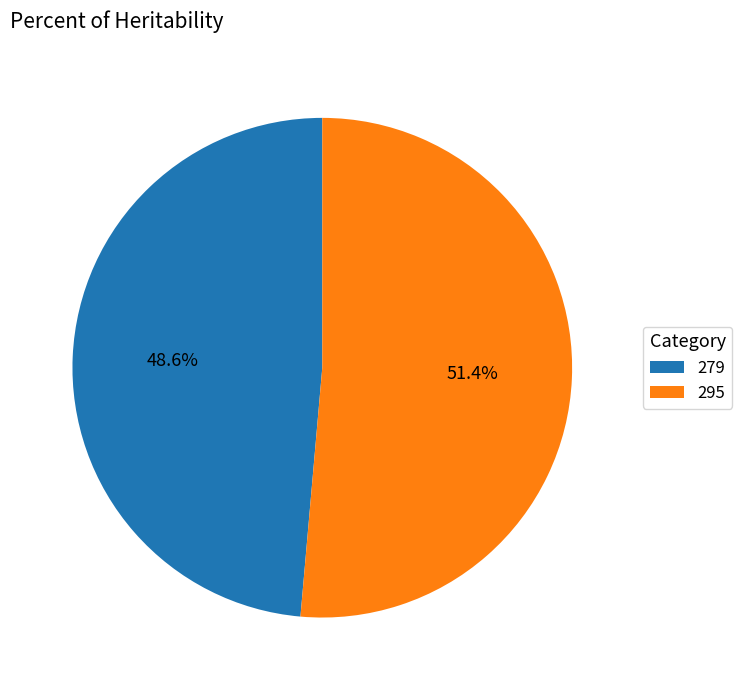

Which slice is the largest?

295